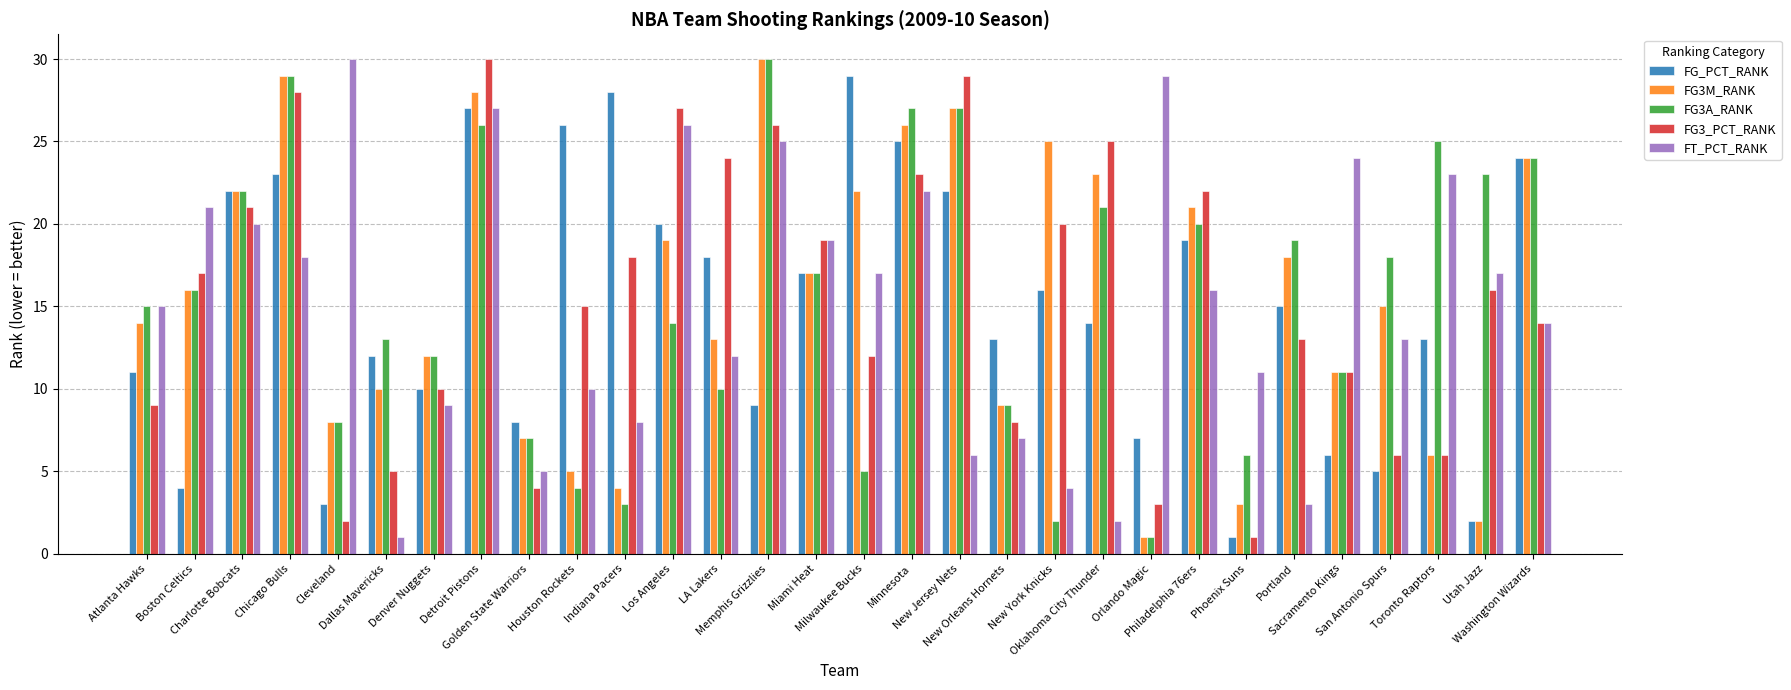

Reading left to right, what are all the values shown in this chart?

FG_PCT_RANK: Atlanta Hawks=11	Boston Celtics=4	Charlotte Bobcats=22	Chicago Bulls=23	Cleveland=3	Dallas Mavericks=12	Denver Nuggets=10	Detroit Pistons=27	Golden State Warriors=8	Houston Rockets=26	Indiana Pacers=28	Los Angeles=20	LA Lakers=18	Memphis Grizzlies=9	Miami Heat=17	Milwaukee Bucks=29	Minnesota=25	New Jersey Nets=22	New Orleans Hornets=13	New York Knicks=16	Oklahoma City Thunder=14	Orlando Magic=7	Philadelphia 76ers=19	Phoenix Suns=1	Portland=15	Sacramento Kings=6	San Antonio Spurs=5	Toronto Raptors=13	Utah Jazz=2	Washington Wizards=24
FG3M_RANK: Atlanta Hawks=14	Boston Celtics=16	Charlotte Bobcats=22	Chicago Bulls=29	Cleveland=8	Dallas Mavericks=10	Denver Nuggets=12	Detroit Pistons=28	Golden State Warriors=7	Houston Rockets=5	Indiana Pacers=4	Los Angeles=19	LA Lakers=13	Memphis Grizzlies=30	Miami Heat=17	Milwaukee Bucks=22	Minnesota=26	New Jersey Nets=27	New Orleans Hornets=9	New York Knicks=25	Oklahoma City Thunder=23	Orlando Magic=1	Philadelphia 76ers=21	Phoenix Suns=3	Portland=18	Sacramento Kings=11	San Antonio Spurs=15	Toronto Raptors=6	Utah Jazz=2	Washington Wizards=24
FG3A_RANK: Atlanta Hawks=15	Boston Celtics=16	Charlotte Bobcats=22	Chicago Bulls=29	Cleveland=8	Dallas Mavericks=13	Denver Nuggets=12	Detroit Pistons=26	Golden State Warriors=7	Houston Rockets=4	Indiana Pacers=3	Los Angeles=14	LA Lakers=10	Memphis Grizzlies=30	Miami Heat=17	Milwaukee Bucks=5	Minnesota=27	New Jersey Nets=27	New Orleans Hornets=9	New York Knicks=2	Oklahoma City Thunder=21	Orlando Magic=1	Philadelphia 76ers=20	Phoenix Suns=6	Portland=19	Sacramento Kings=11	San Antonio Spurs=18	Toronto Raptors=25	Utah Jazz=23	Washington Wizards=24
FG3_PCT_RANK: Atlanta Hawks=9	Boston Celtics=17	Charlotte Bobcats=21	Chicago Bulls=28	Cleveland=2	Dallas Mavericks=5	Denver Nuggets=10	Detroit Pistons=30	Golden State Warriors=4	Houston Rockets=15	Indiana Pacers=18	Los Angeles=27	LA Lakers=24	Memphis Grizzlies=26	Miami Heat=19	Milwaukee Bucks=12	Minnesota=23	New Jersey Nets=29	New Orleans Hornets=8	New York Knicks=20	Oklahoma City Thunder=25	Orlando Magic=3	Philadelphia 76ers=22	Phoenix Suns=1	Portland=13	Sacramento Kings=11	San Antonio Spurs=6	Toronto Raptors=6	Utah Jazz=16	Washington Wizards=14
FT_PCT_RANK: Atlanta Hawks=15	Boston Celtics=21	Charlotte Bobcats=20	Chicago Bulls=18	Cleveland=30	Dallas Mavericks=1	Denver Nuggets=9	Detroit Pistons=27	Golden State Warriors=5	Houston Rockets=10	Indiana Pacers=8	Los Angeles=26	LA Lakers=12	Memphis Grizzlies=25	Miami Heat=19	Milwaukee Bucks=17	Minnesota=22	New Jersey Nets=6	New Orleans Hornets=7	New York Knicks=4	Oklahoma City Thunder=2	Orlando Magic=29	Philadelphia 76ers=16	Phoenix Suns=11	Portland=3	Sacramento Kings=24	San Antonio Spurs=13	Toronto Raptors=23	Utah Jazz=17	Washington Wizards=14